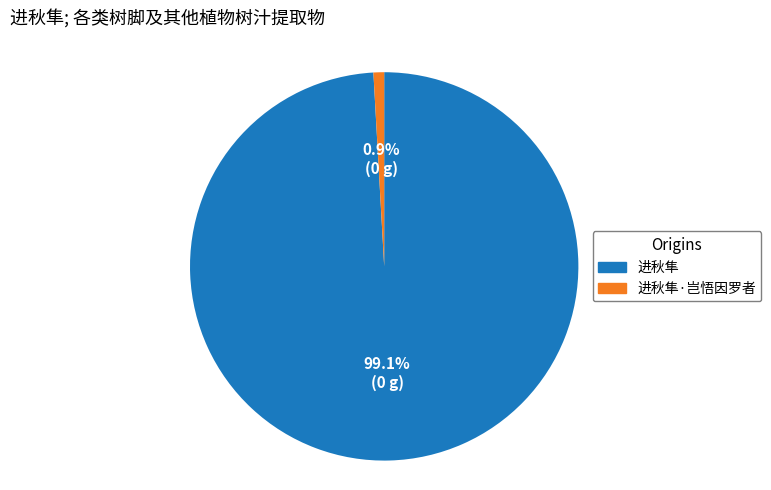

Count the number of slices in the pie.

2